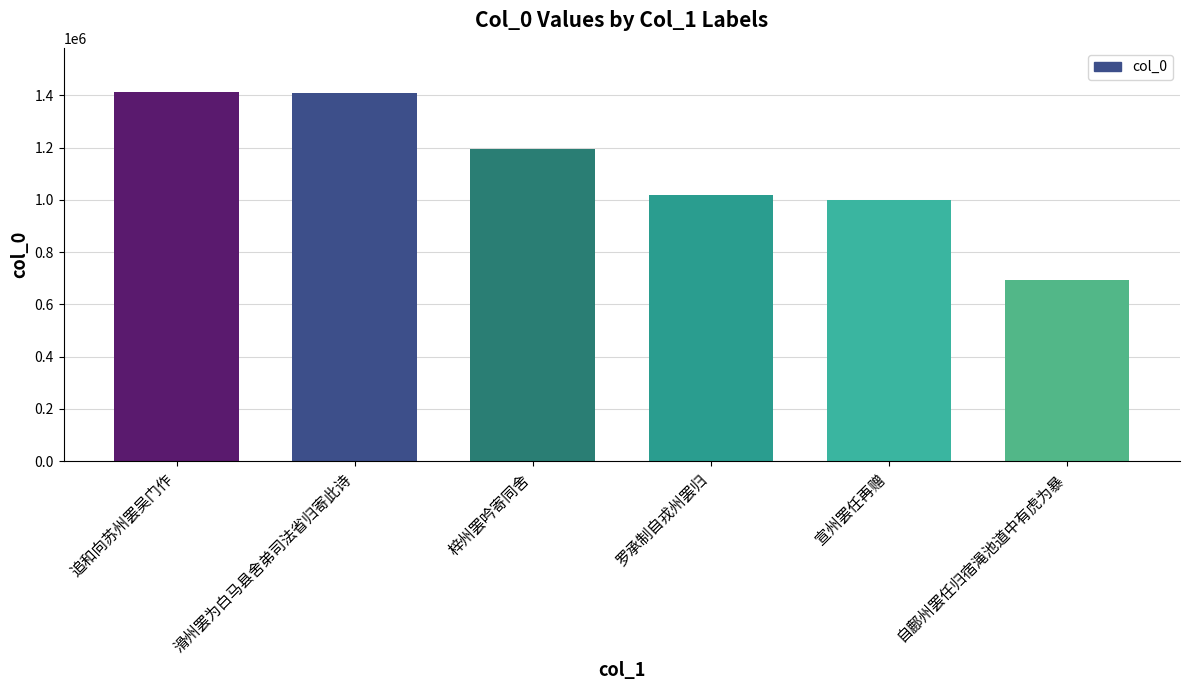

What is the sum of the values at 罗承制自戎州罢归 and 追和向苏州罢吴门作?

2430798